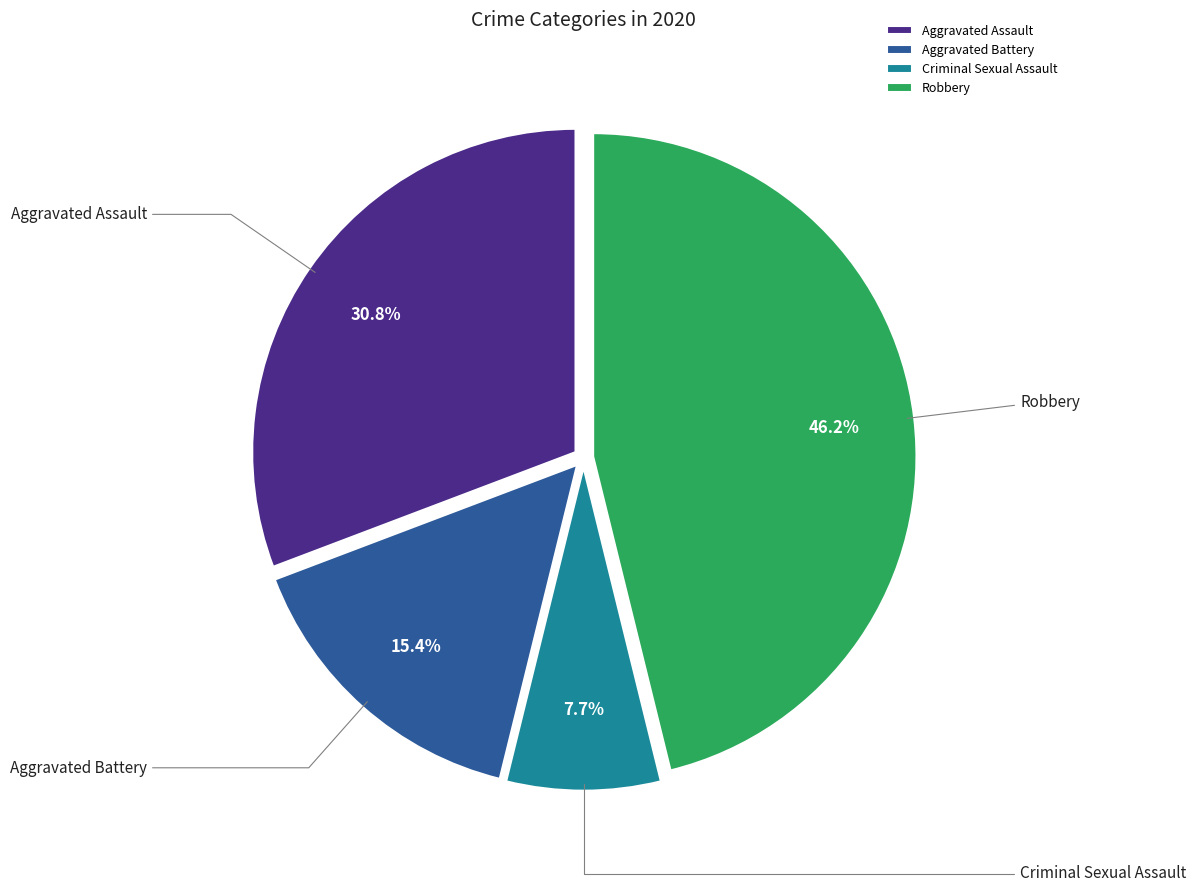

Between Aggravated Assault and Criminal Sexual Assault, which is larger?

Aggravated Assault